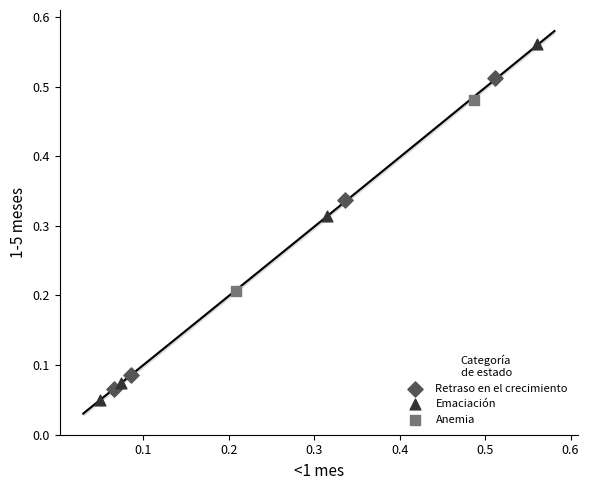

Which series reaches the minimum Y coordinate?

Emaciación